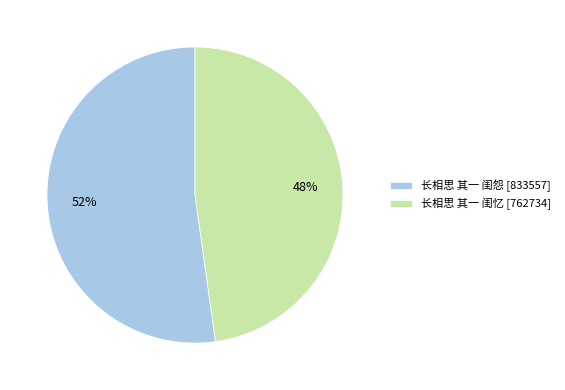

What is the ratio of the value at 长相思 其一 闺忆 to the value at 长相思 其一 闺怨?

0.9